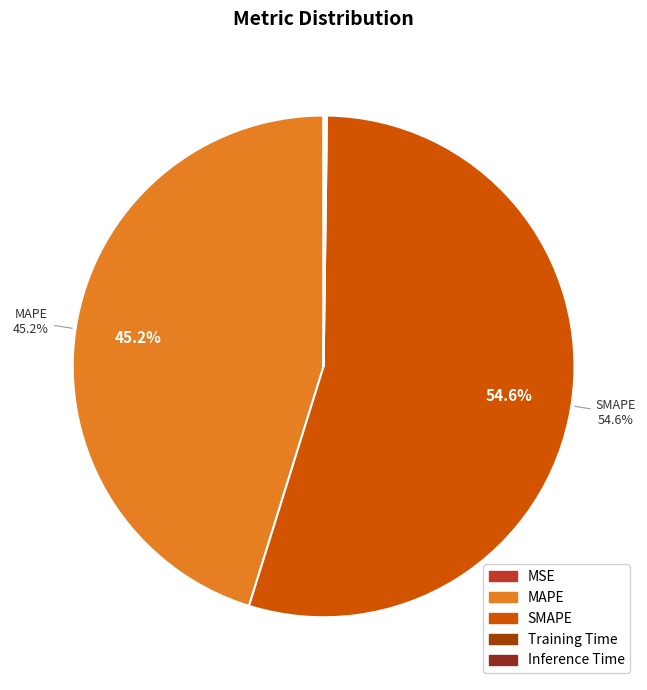

Which category accounts for the majority?

SMAPE